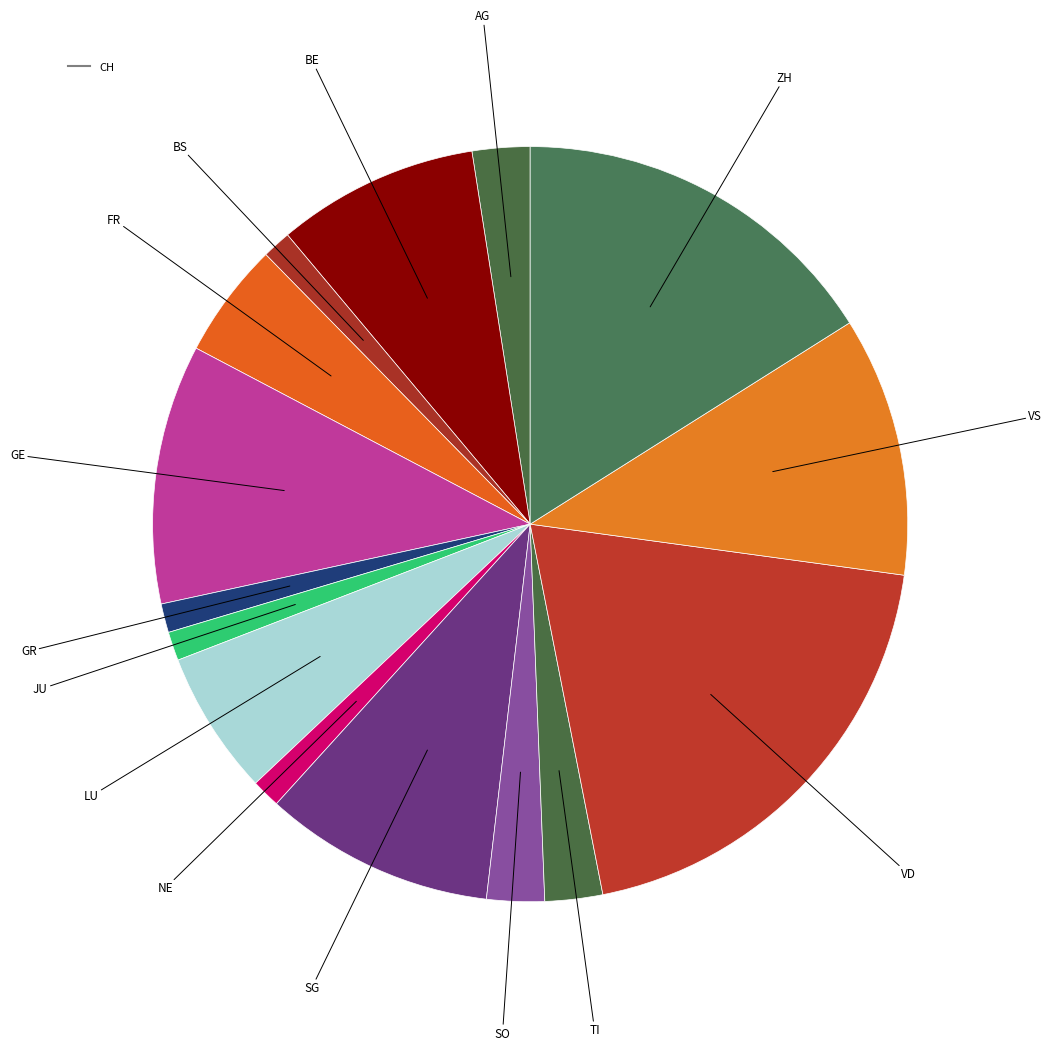

How many slices are in this pie chart?

15